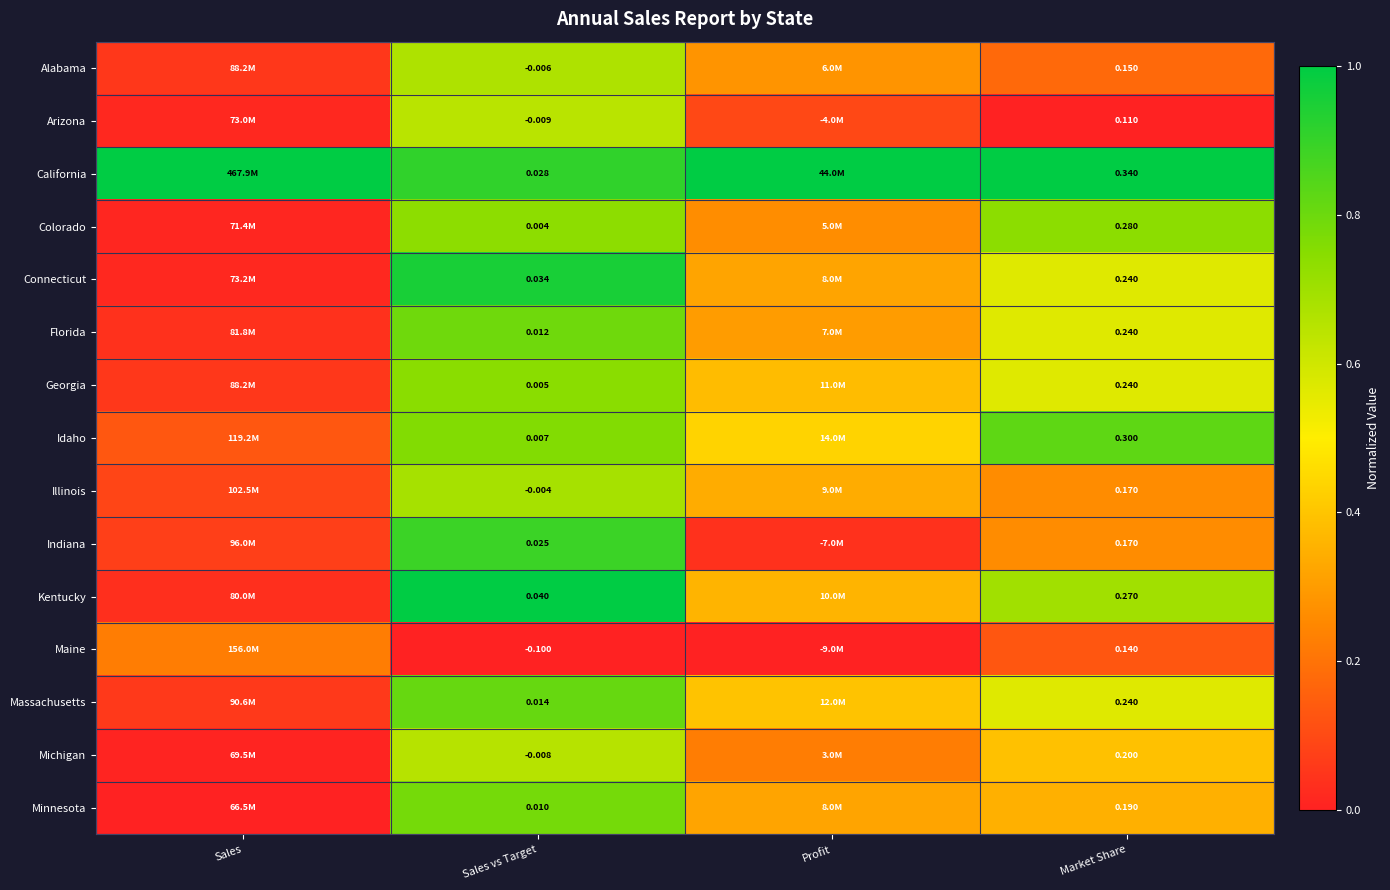

Rank the series at Sales vs Target from lowest to highest value.

Maine, Arizona, Michigan, Alabama, Illinois, Colorado, Georgia, Idaho, Minnesota, Florida, Massachusetts, Indiana, California, Connecticut, Kentucky